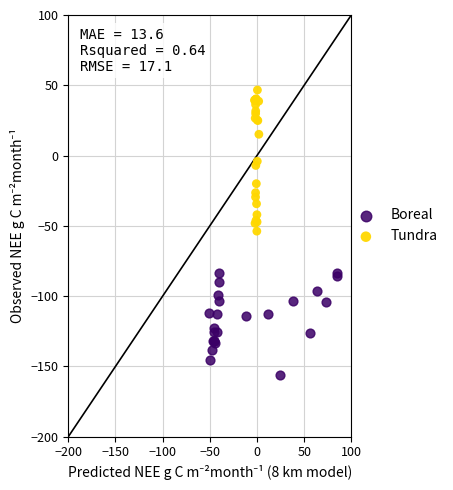

Which series contains the lowest Y value?

Boreal